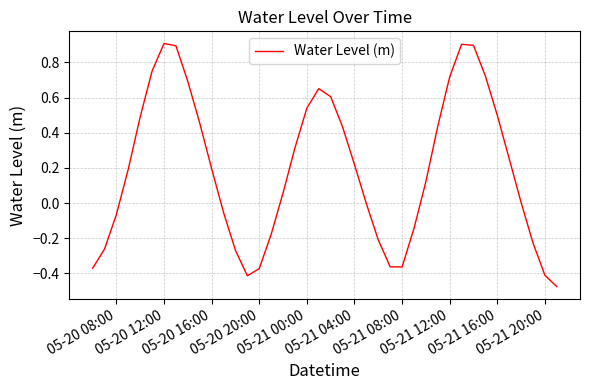

What is the difference between the maximum and minimum values?

1.4